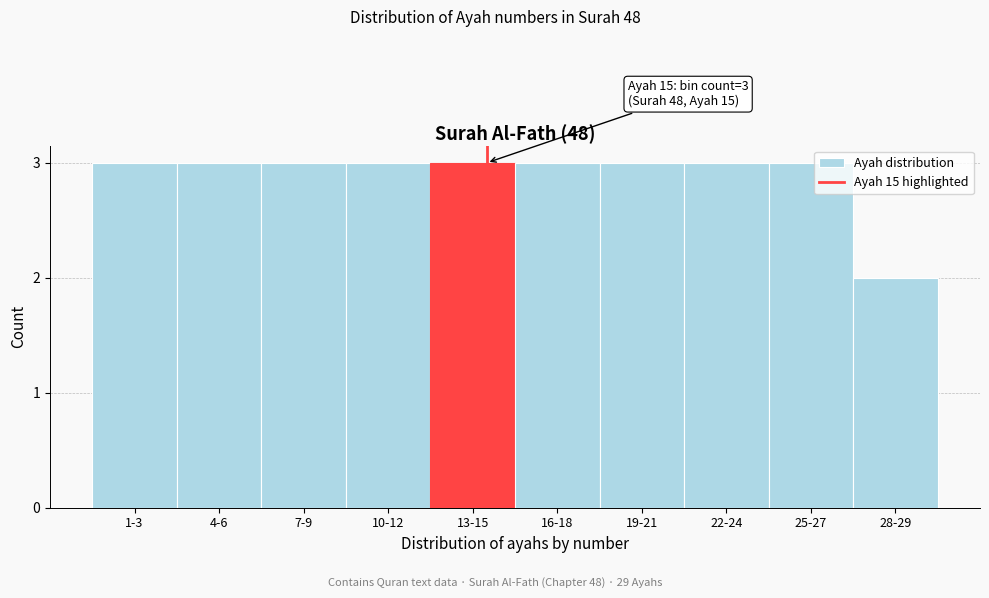

Reading left to right, transcribe all the data shown in this chart.

1-3=3	4-6=3	7-9=3	10-12=3	13-15=3	16-18=3	19-21=3	22-24=3	25-27=3	28-29=2